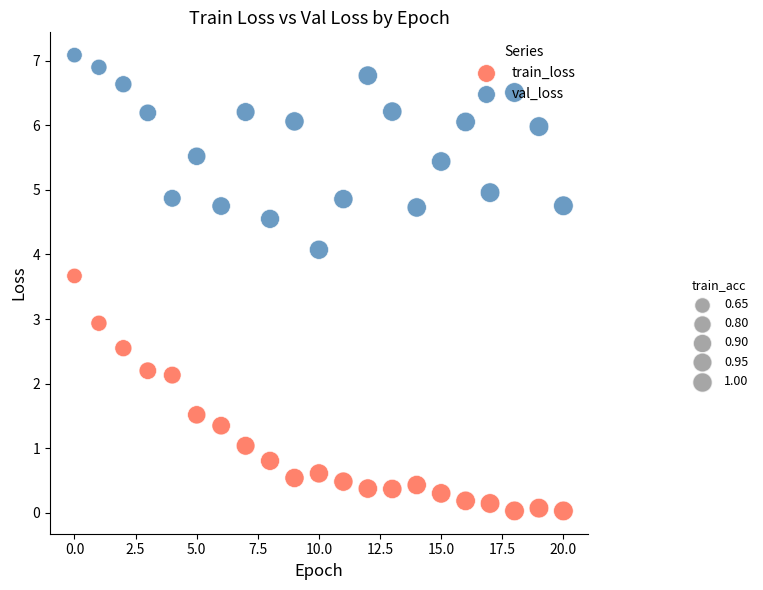

Across all data points, what is the range of Y values (max minus min)?

7.1